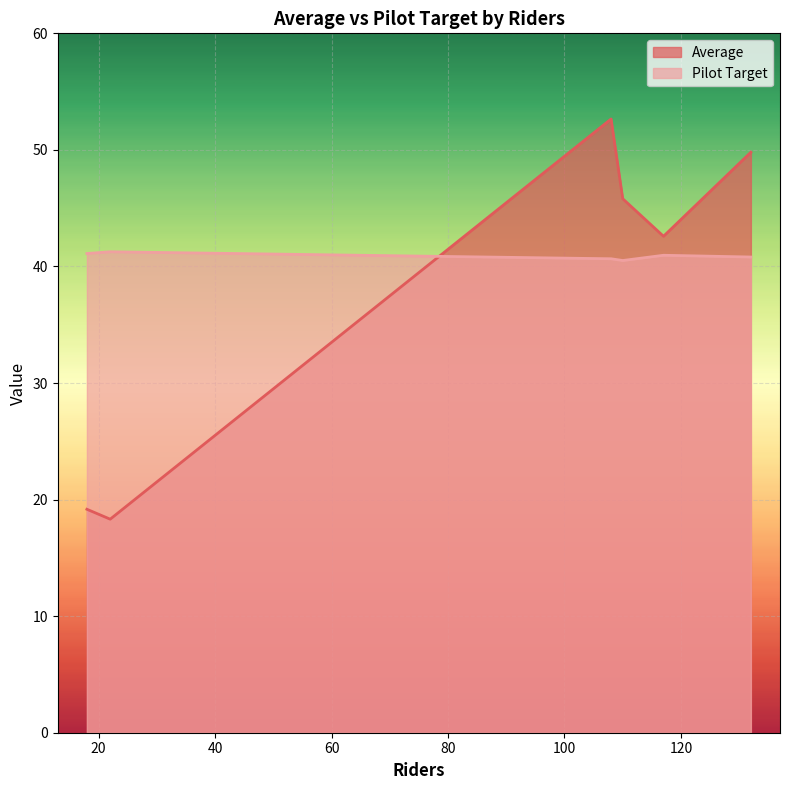

Which series ends up on top after the final intersection of Average and Pilot Target?

Average